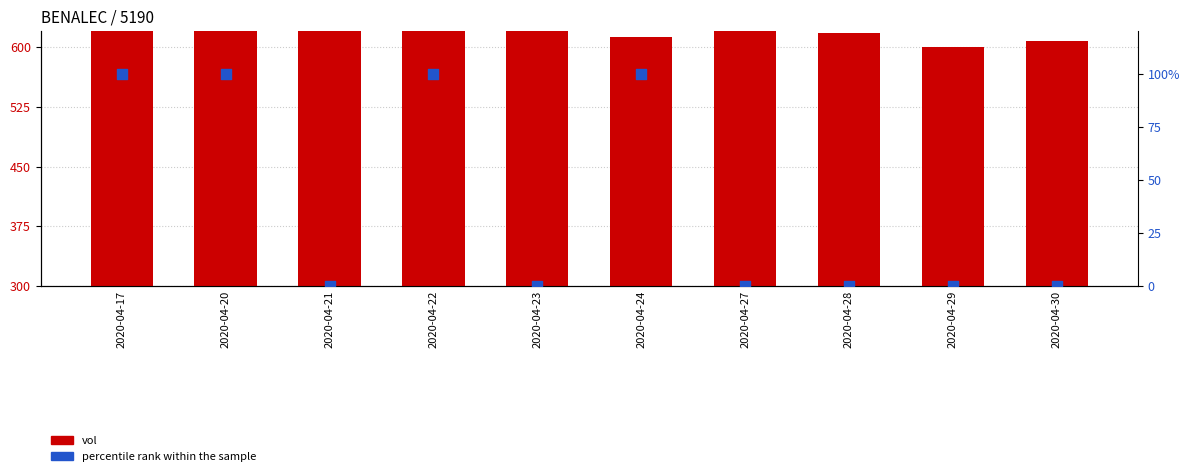

Which series reaches the maximum Y coordinate?

vol